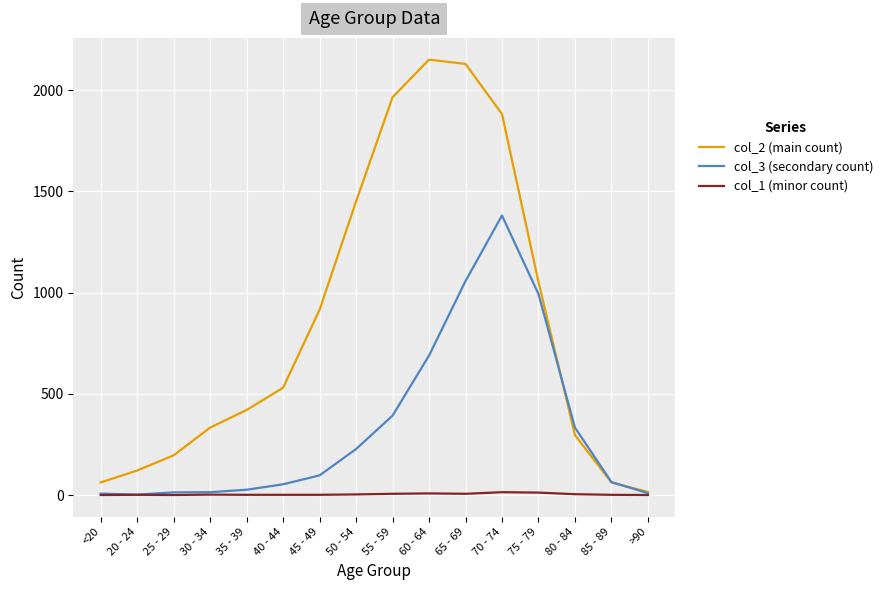

At which category does the chart reach its peak across all series?

60 - 64